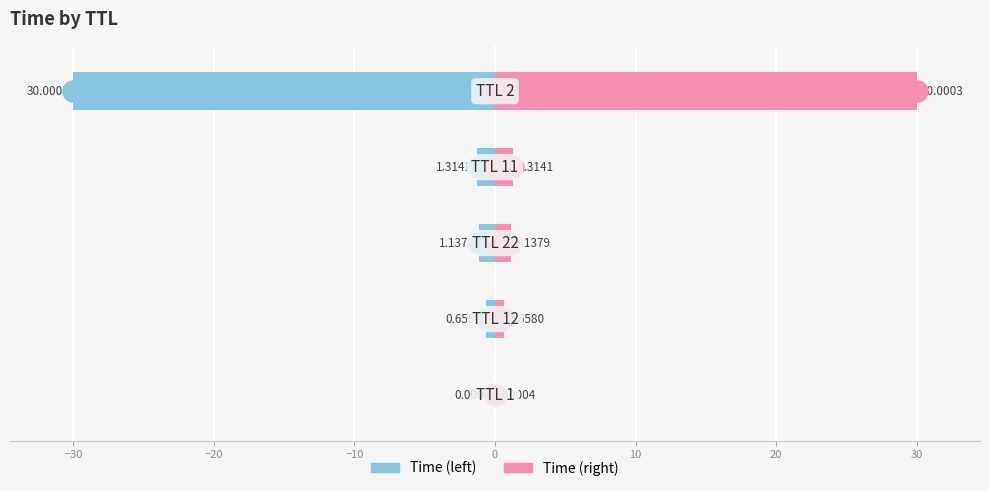

Which series reaches the maximum Y coordinate?

Time (right)